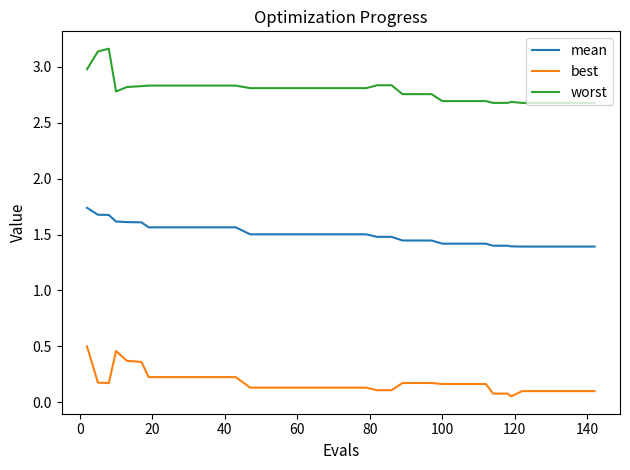

List the series in order of their overall mean, highest first.

worst, mean, best